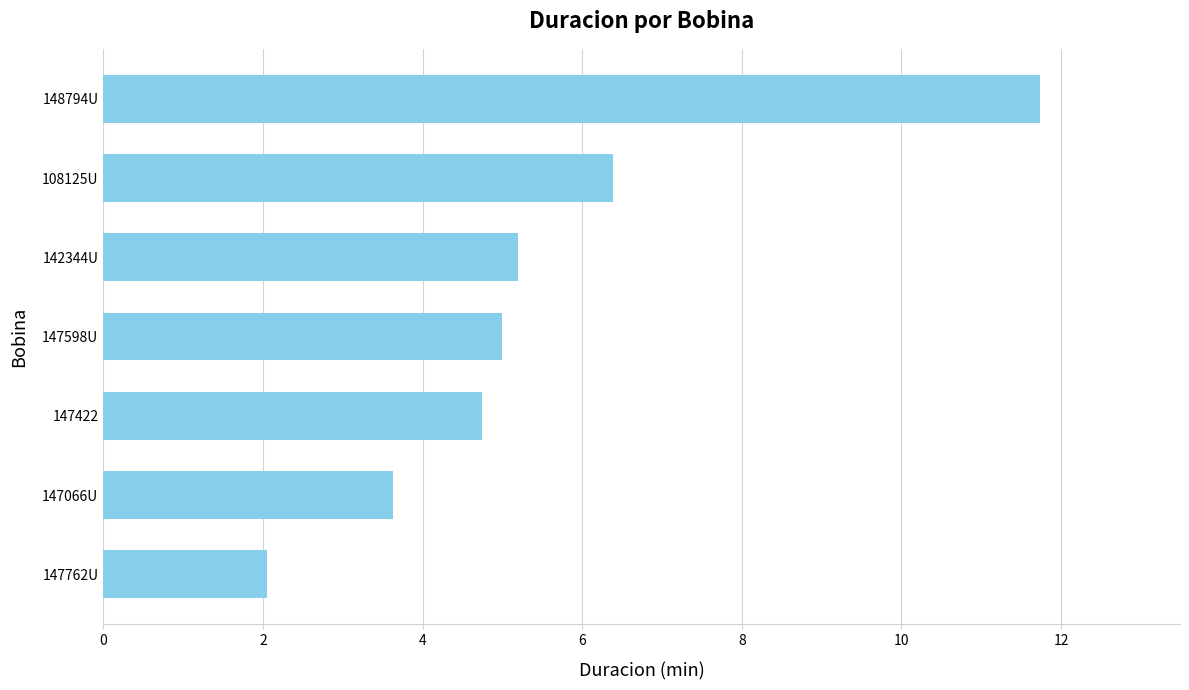

Where is the data nearest to the value 6?

108125U